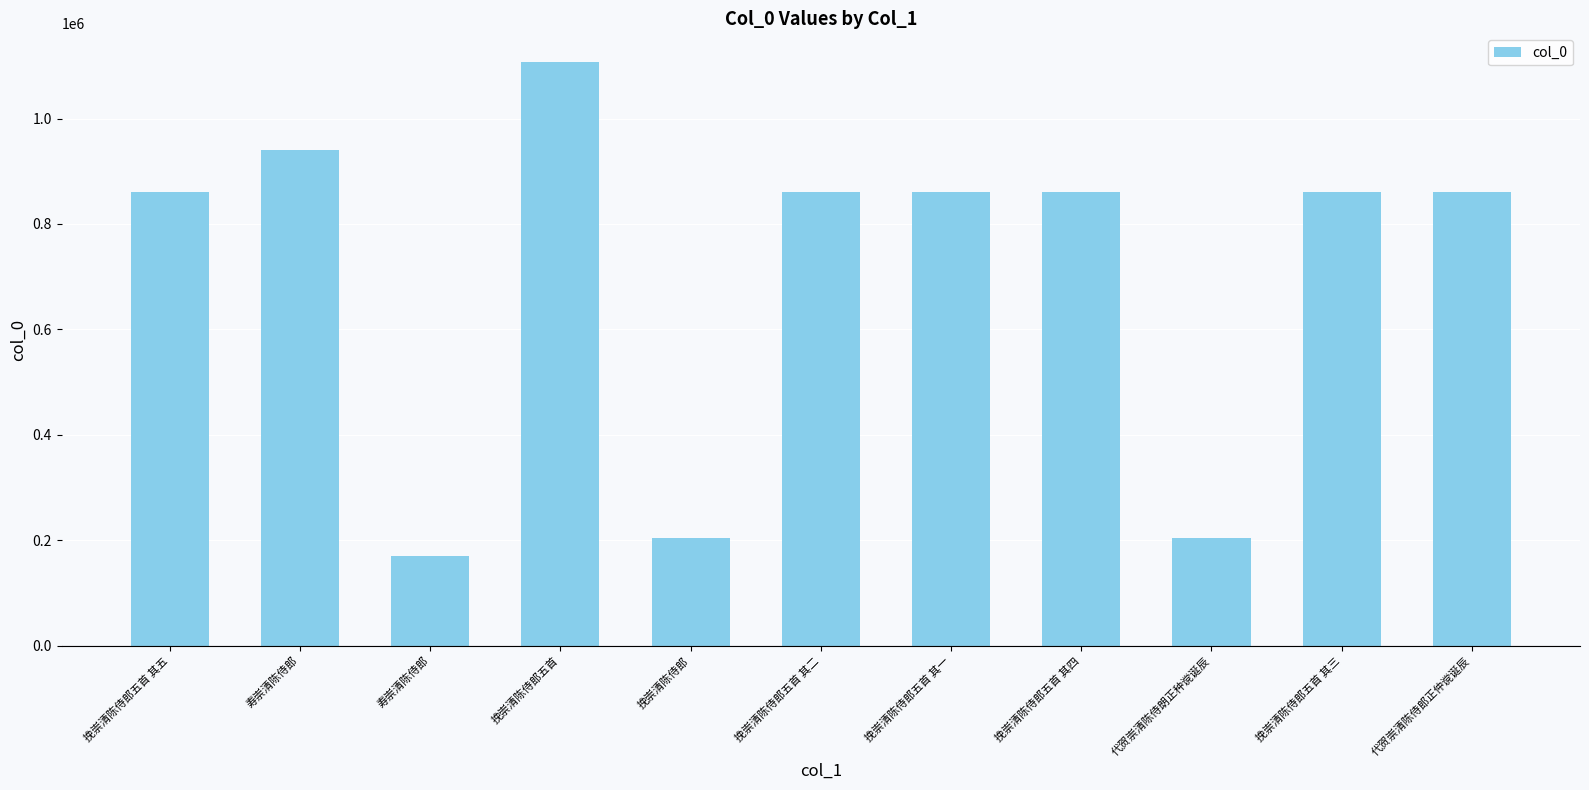

At which label does the data first exceed 860053?

寿崇清陈侍郎